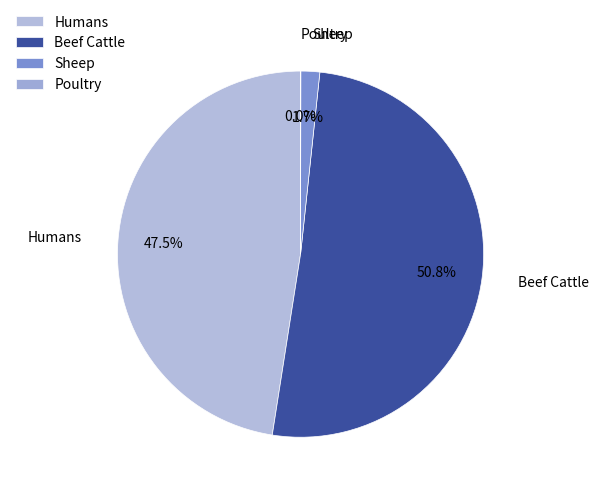

Approximately how many times larger is the value at Beef Cattle compared to Humans?

1.1